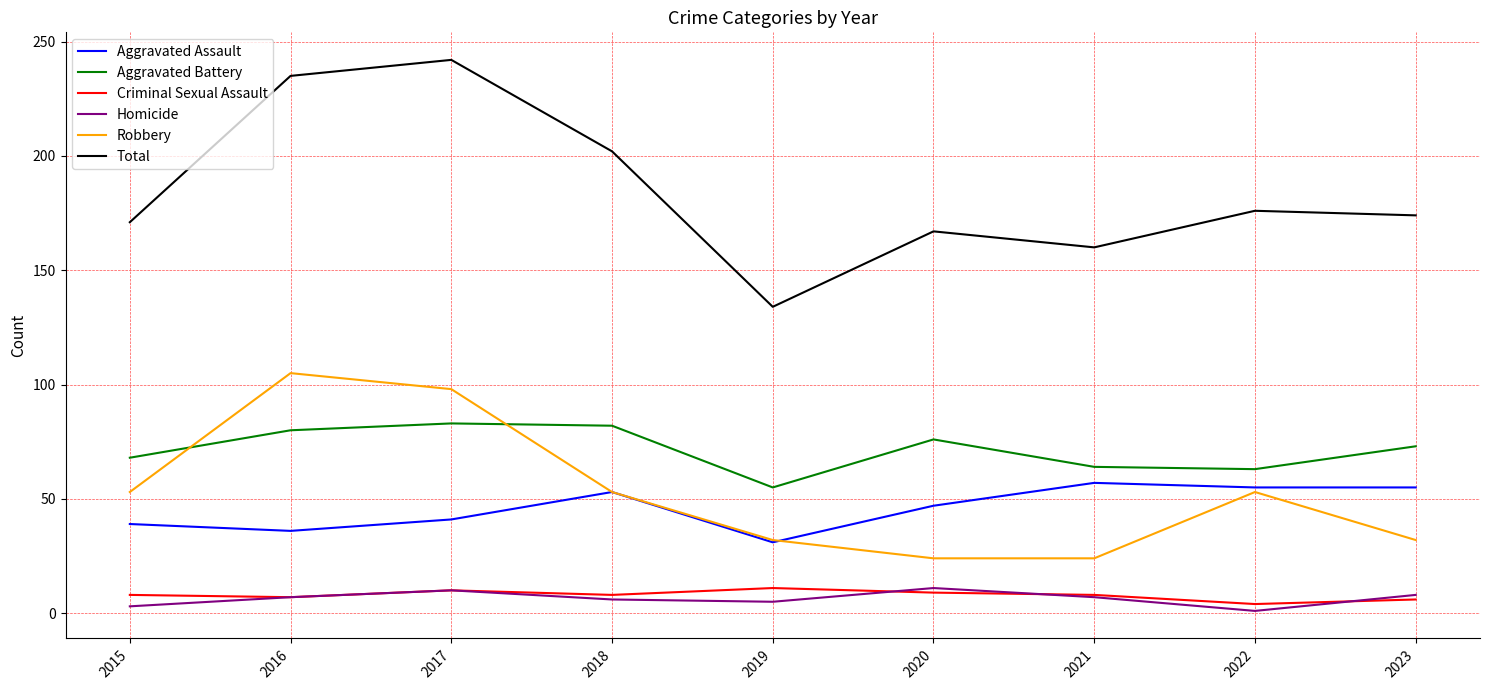

What is the difference between the maximum and second lowest values in the Homicide series?

8